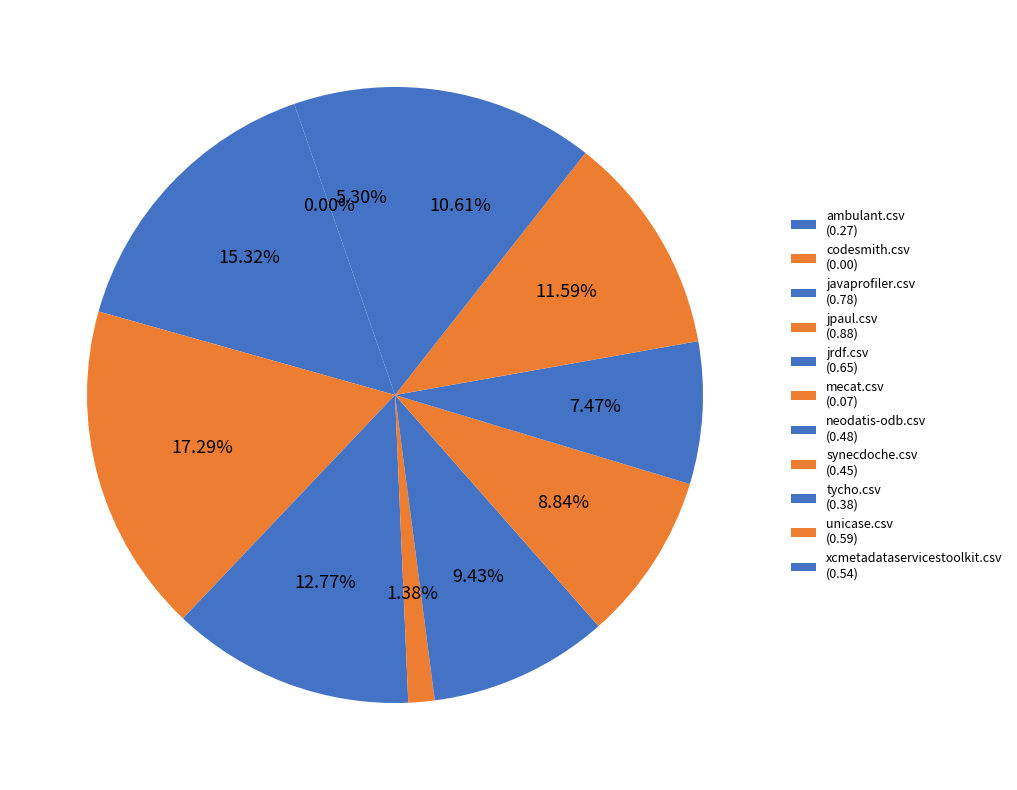

Which has a higher value, tycho.csv or ambulant.csv?

tycho.csv